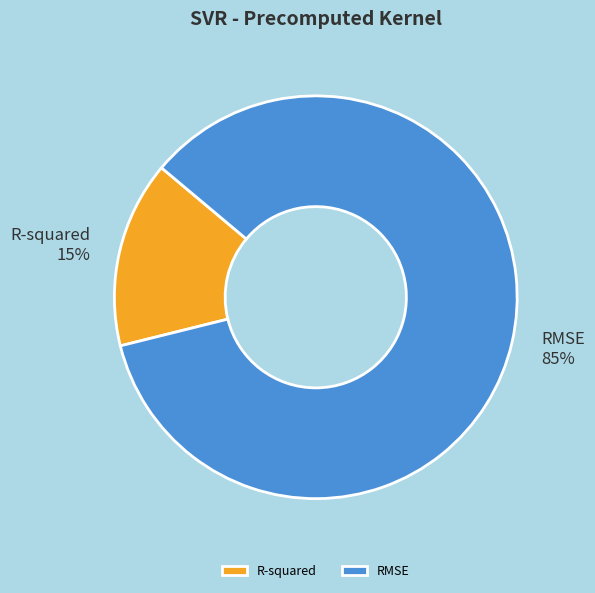

Which category has the smallest portion of the pie?

R-squared